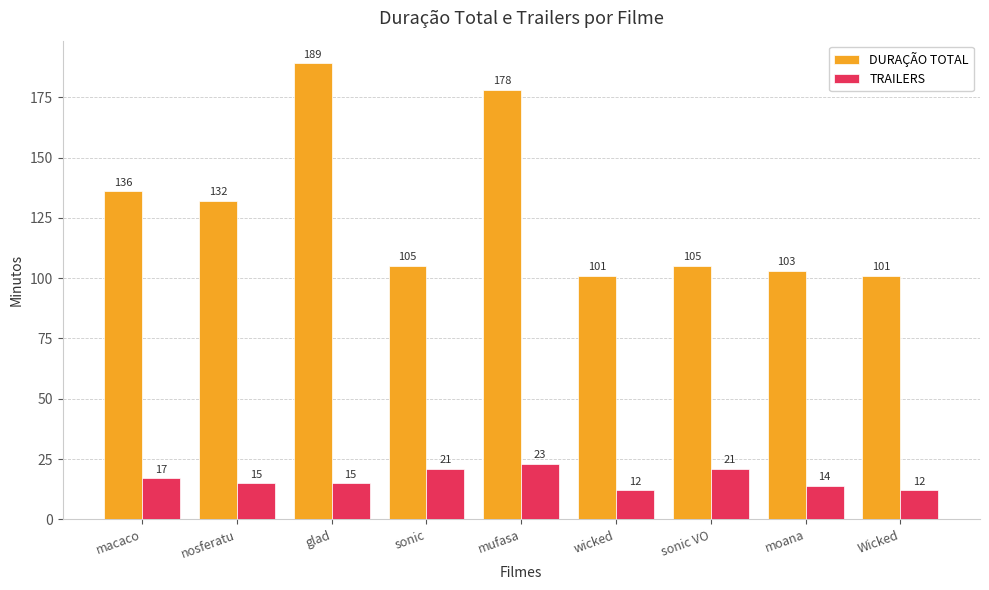

What is the total value across all series at sonic?

126